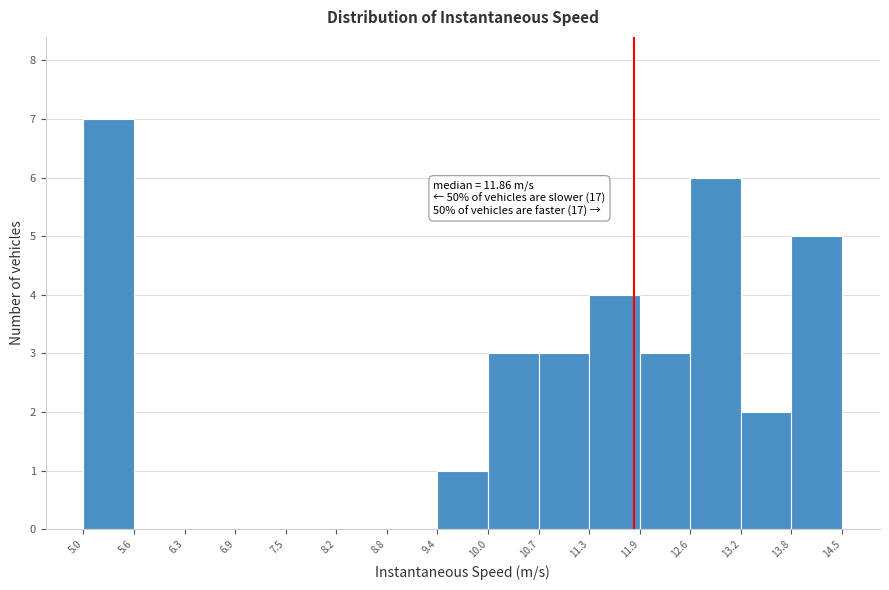

Over which range of the x-axis is the bar tallest?

5.0 to 5.6